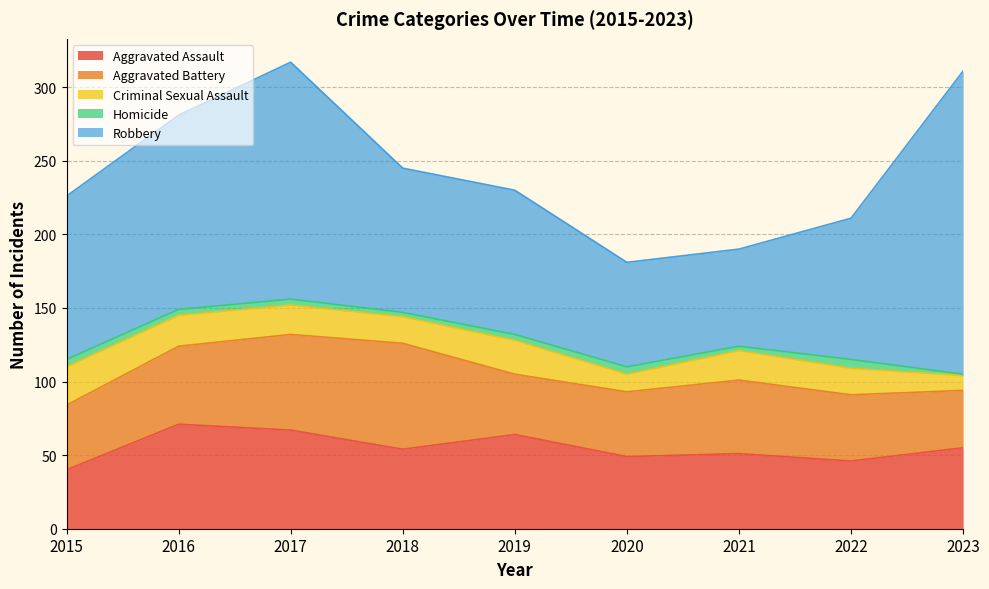

At which label does Aggravated Assault first exceed 54?

2016